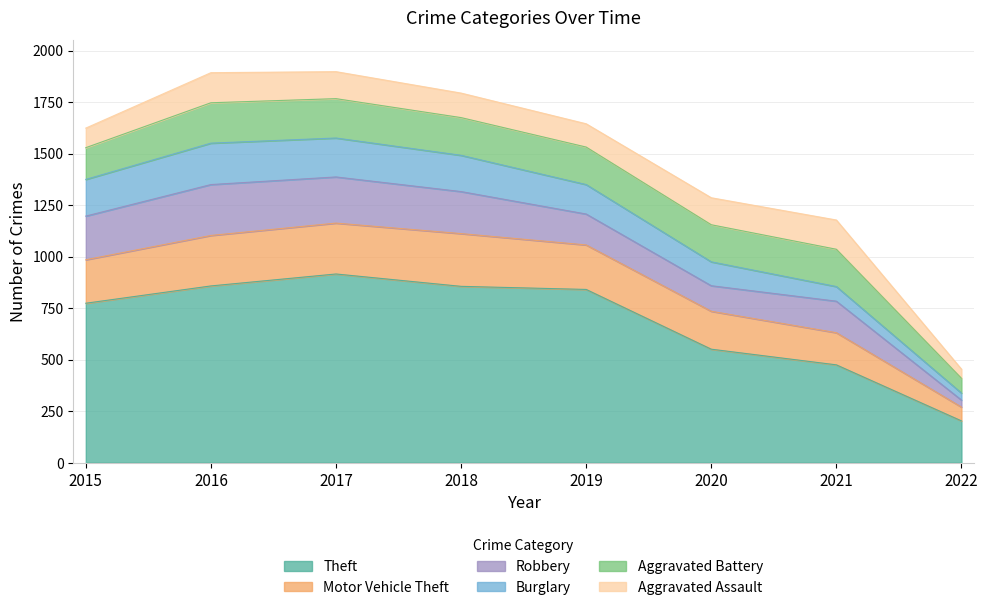

What is the value of the Robbery point at the 5th from the left?

150